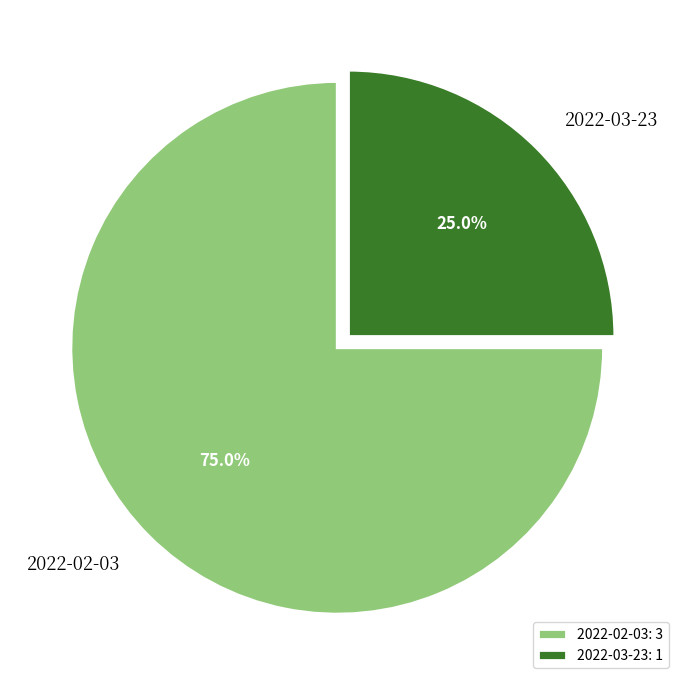

To the nearest percent, what is the difference between the 2022-03-23 and 2022-02-03 slice percentages?

50%